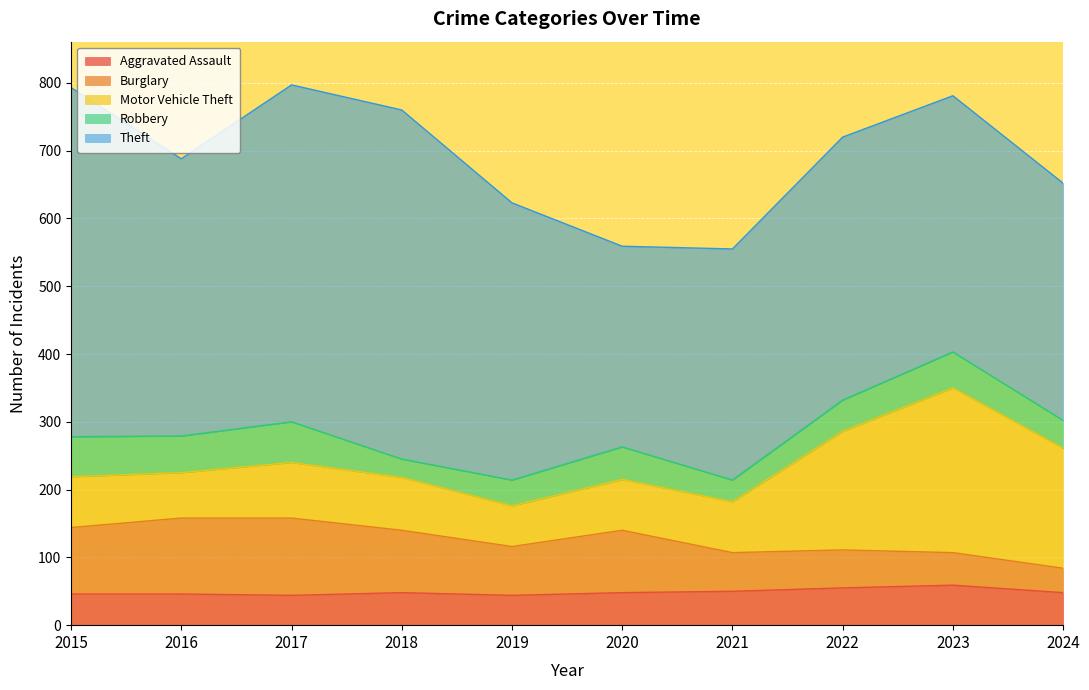

List the labels in order of Aggravated Assault value, smallest first.

2017, 2019, 2015, 2016, 2018, 2020, 2024, 2021, 2022, 2023